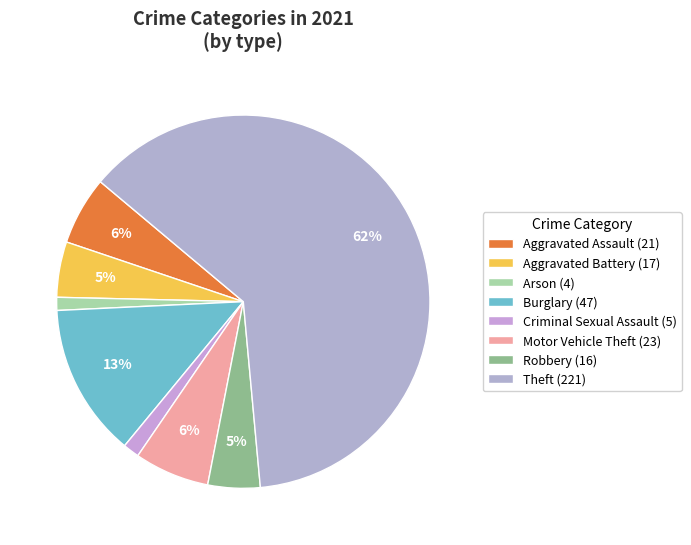

To the nearest percent, what percentage of the pie is Criminal Sexual Assault?

1%